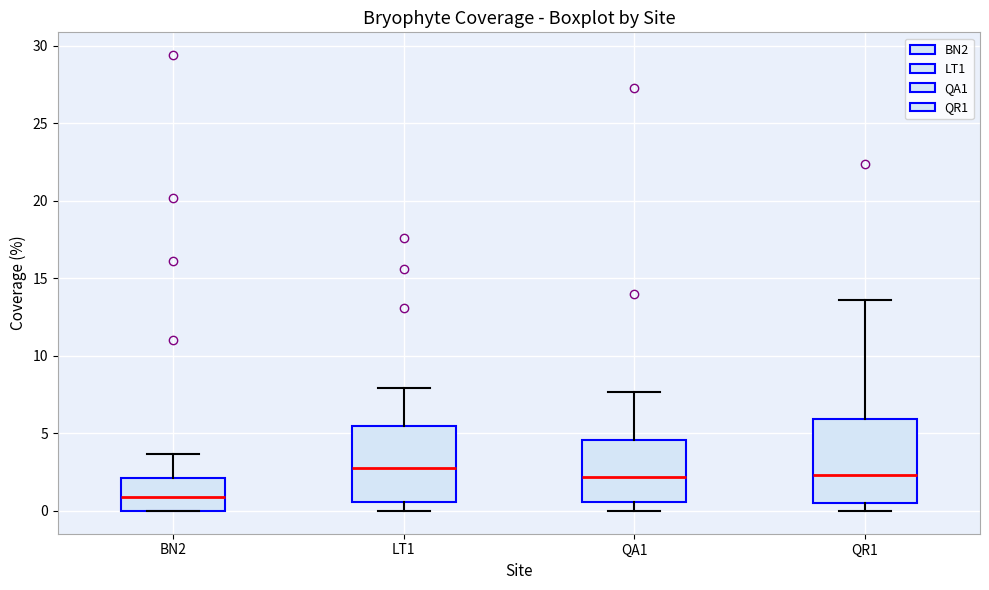

Which box is the tallest, from its lower edge to its upper edge?

QR1